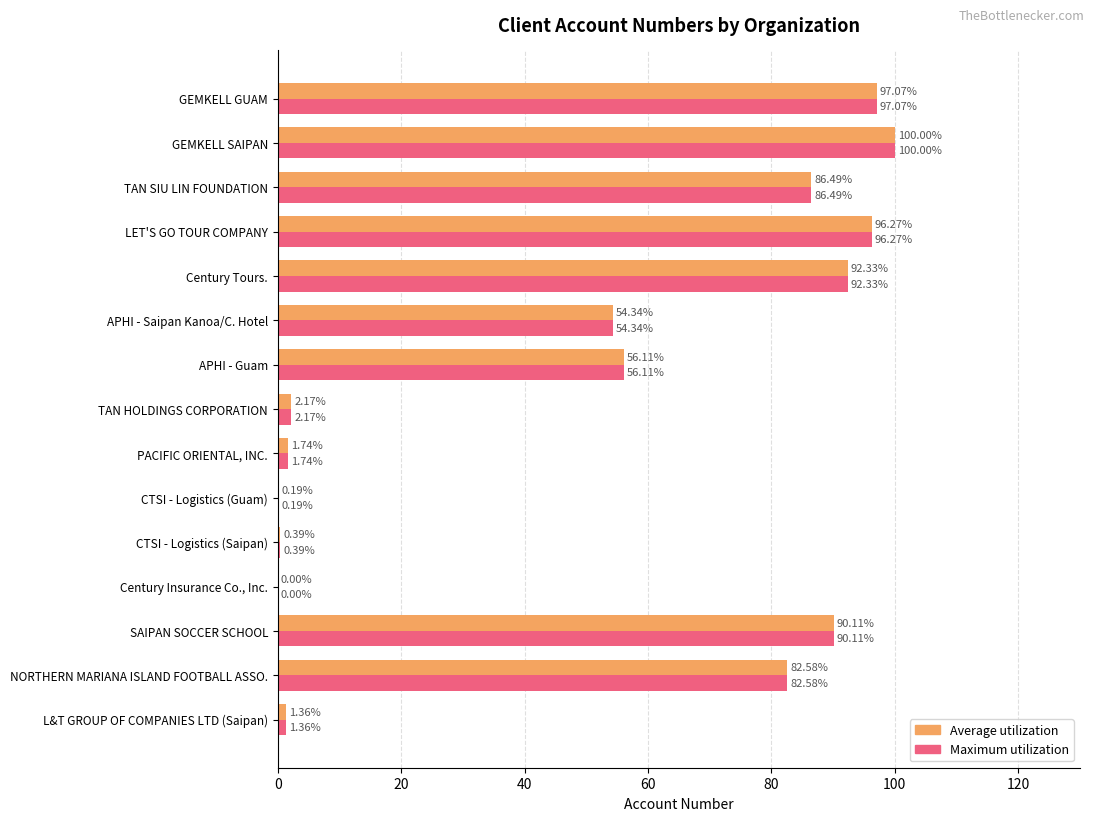

Which label corresponds to the largest value in the chart?

GEMKELL SAIPAN